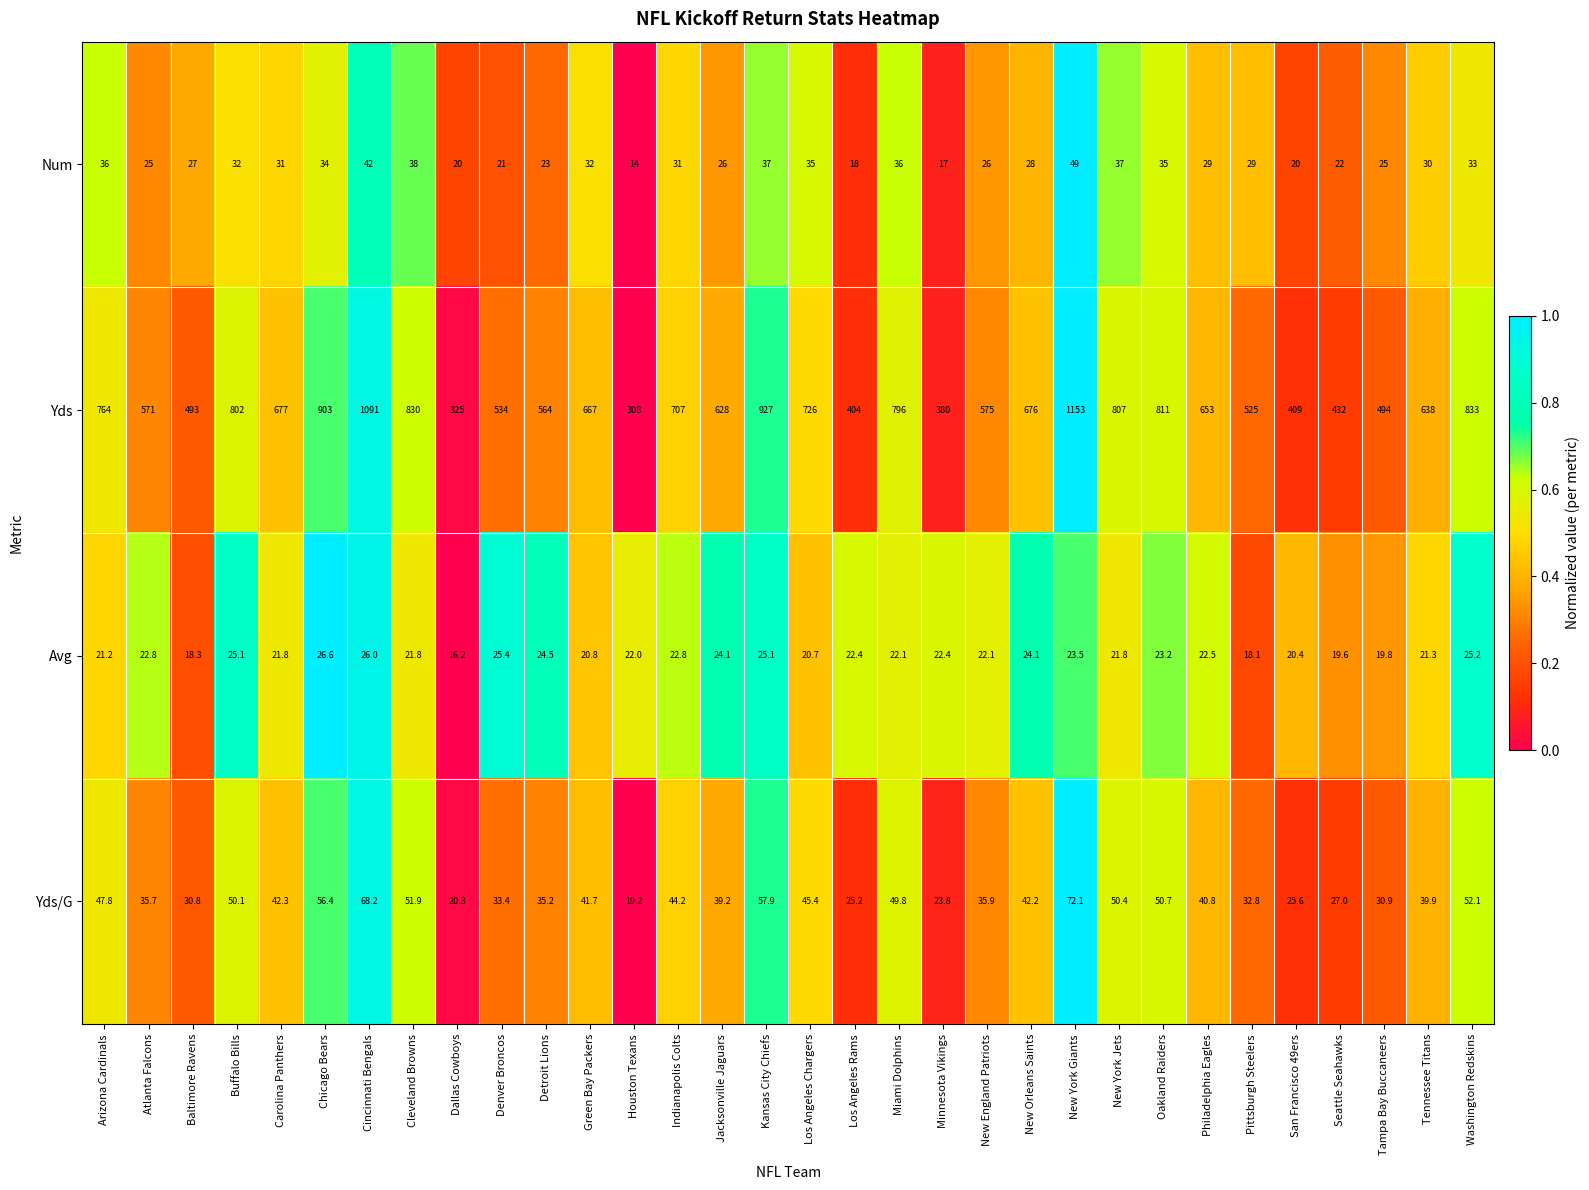

Is it true that Yds equals 807.0 at New York Jets?

True